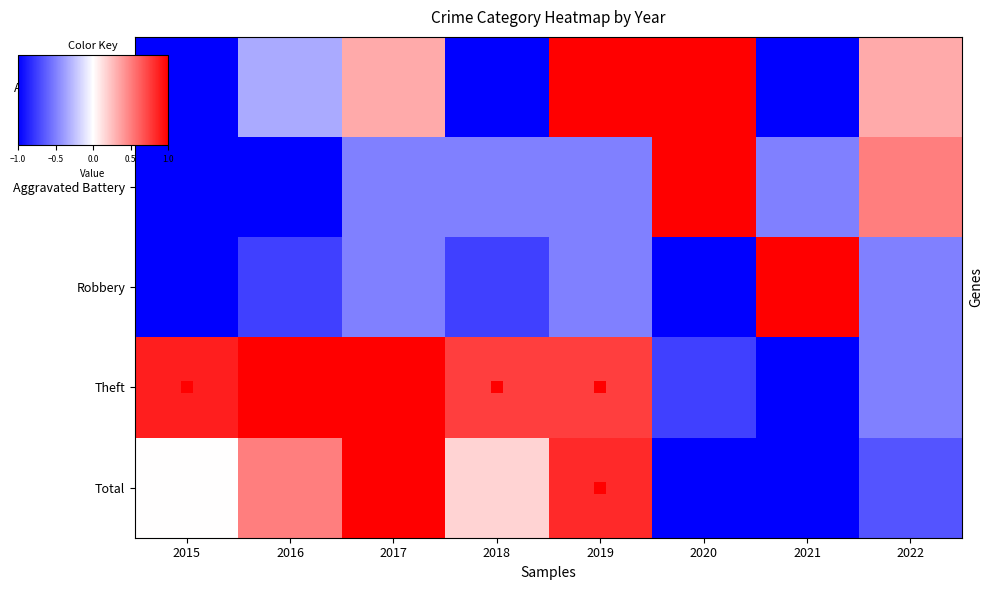

At how many categories does at least one series exceed 0?

8